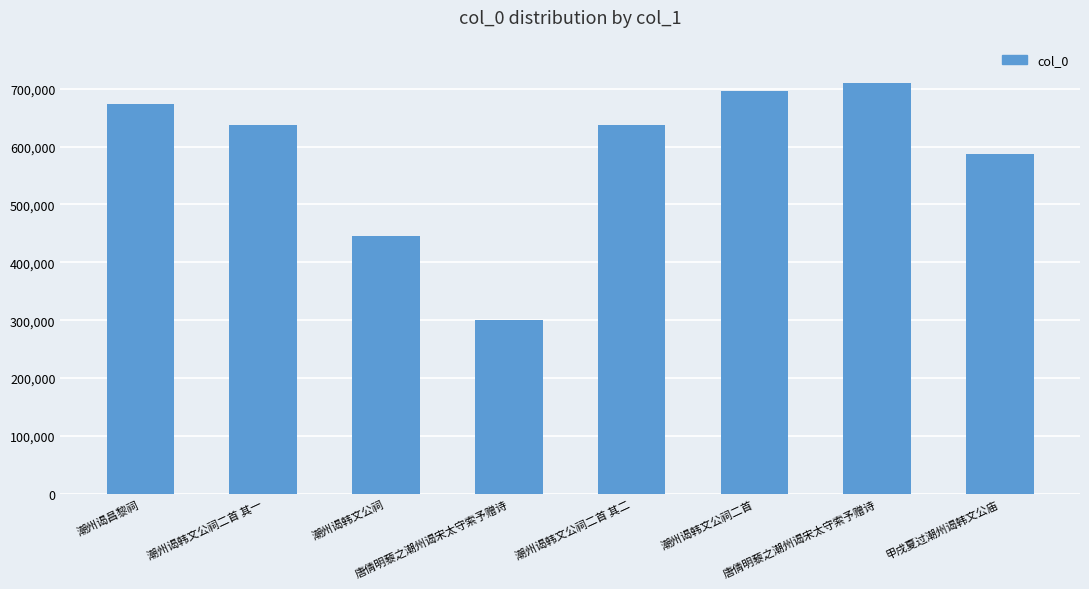

The value at 唐倩明藜之潮州谒宋太守索予赠诗 is 709922. True or false?

True